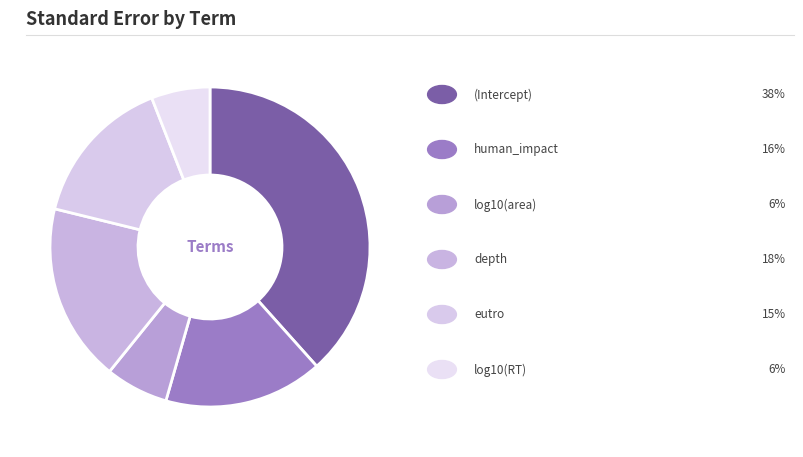

How many slices are in this pie chart?

6